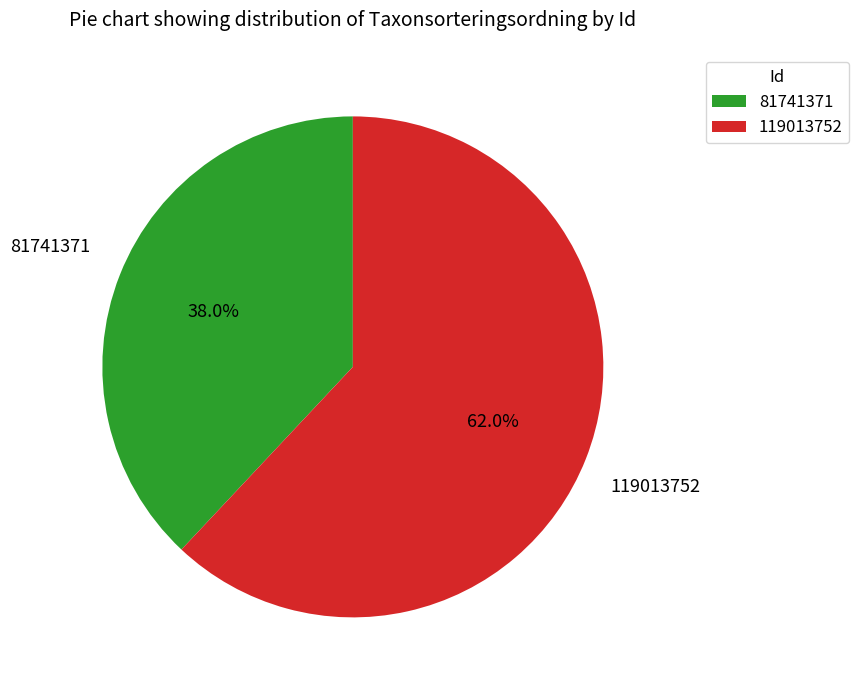

Which has a higher value, 119013752 or 81741371?

119013752